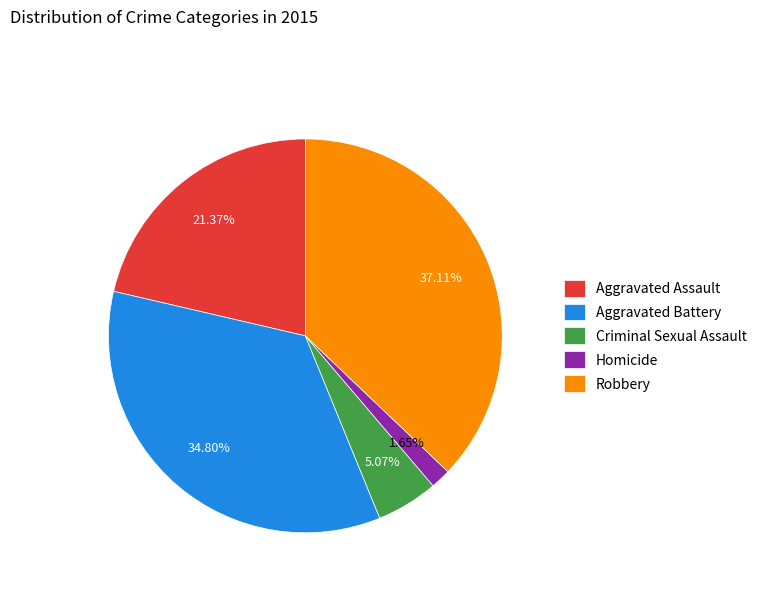

Combined, do Criminal Sexual Assault and Homicide account for over 50%?

No